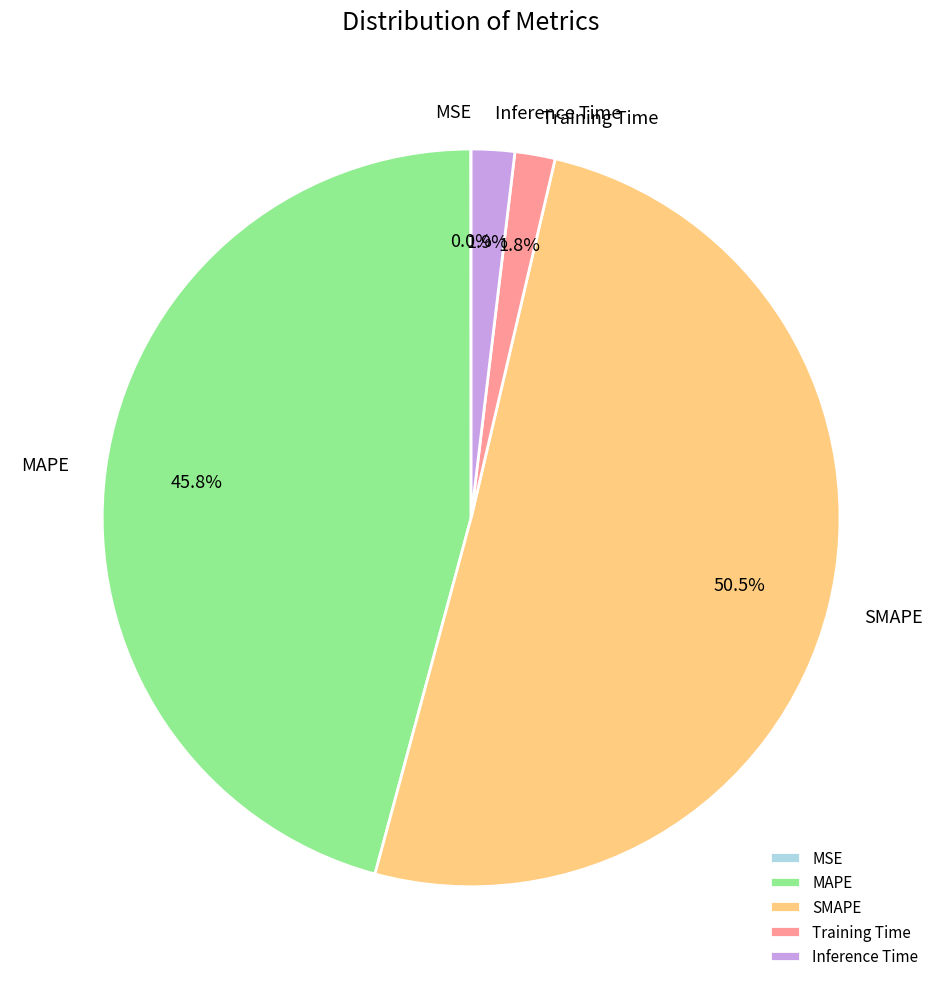

Does any single category account for the majority?

Yes